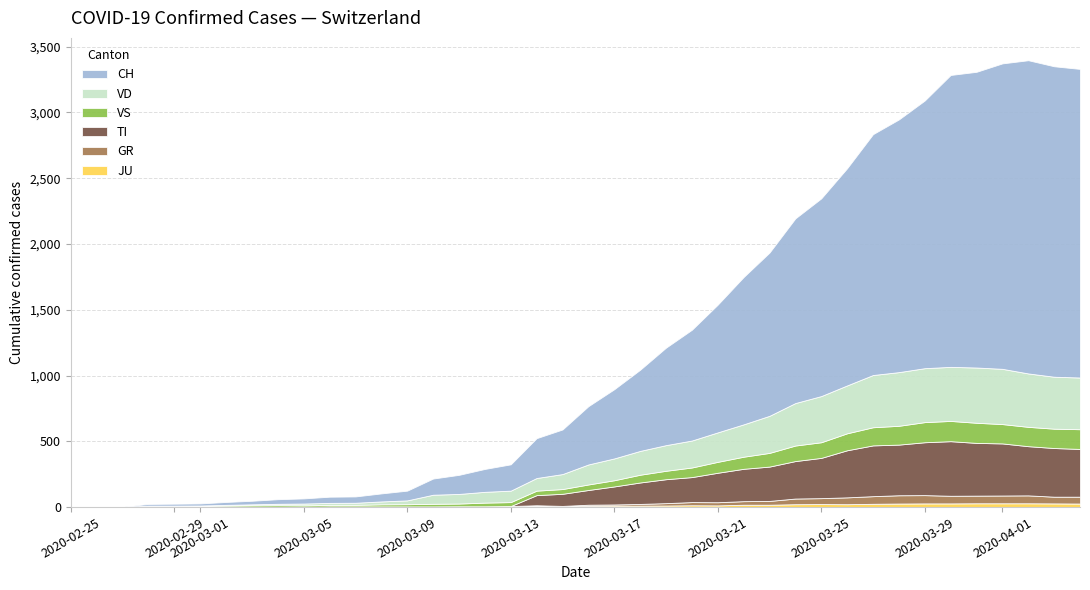

Reading left to right, what are all the values shown in this chart?

CH: 0=0	1=1	2=2	3=13	4=15	5=16	6=22	7=27	8=35	9=39	10=47	11=48	12=61	13=74	14=123	15=145	16=174	17=200	18=303	19=339	20=443	21=526	22=617	23=741	24=842	25=971	26=1120	27=1241	28=1404	29=1503	30=1651	31=1831	32=1921	33=2035	34=2219	35=2248	36=2322	37=2381	38=2360	39=2346
VD: 0=0	1=0	2=0	3=4	4=4	5=4	6=6	7=8	8=11	9=14	10=15	11=16	12=22	13=29	14=69	15=73	16=82	17=87	18=96	19=114	20=152	21=166	22=181	23=195	24=205	25=224	26=246	27=282	28=323	29=351	30=364	31=397	32=408	33=410	34=411	35=420	36=420	37=406	38=395	39=393
VS: 0=0	1=0	2=0	3=6	4=6	5=7	6=10	7=12	8=13	9=11	10=12	11=12	12=16	13=17	14=20	15=21	16=28	17=30	18=34	19=36	20=42	21=47	22=59	23=64	24=73	25=83	26=92	27=104	28=118	29=119	30=129	31=138	32=143	33=153	34=154	35=153	36=147	37=147	38=147	39=150
TI: 0=0	1=0	2=0	3=0	4=0	5=0	6=0	7=0	8=0	9=0	10=0	11=0	12=0	13=0	14=0	15=0	16=0	17=0	18=77	19=92	20=112	21=137	22=163	23=182	24=190	25=224	26=246	27=261	28=285	29=306	30=358	31=386	32=385	33=402	34=415	35=401	36=396	37=374	38=370	39=363
GR: 0=0	1=0	2=0	3=0	4=0	5=0	6=0	7=0	8=0	9=0	10=0	11=0	12=0	13=0	14=0	15=0	16=0	17=0	18=6	19=0	20=9	21=9	22=13	23=18	24=24	25=24	26=27	27=29	28=43	29=45	30=52	31=58	32=63	33=63	34=58	35=58	36=59	37=60	38=51	39=52
JU: 0=0	1=0	2=1	3=1	4=1	5=1	6=1	7=1	8=1	9=2	10=5	11=5	12=5	13=5	14=5	15=6	16=6	17=8	18=8	19=9	20=9	21=11	22=11	23=12	24=14	25=13	26=18	27=18	28=22	29=23	30=22	31=25	32=27	33=28	34=28	35=29	36=29	37=29	38=28	39=27